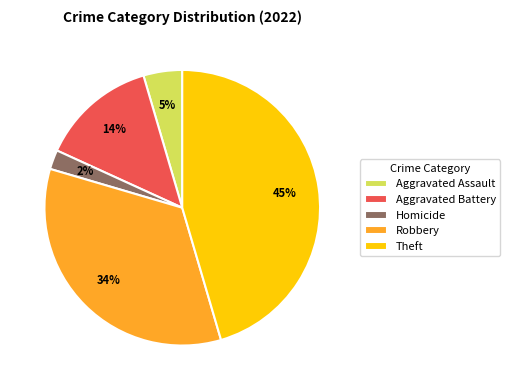

Combined, do Aggravated Battery and Theft account for over 50%?

Yes